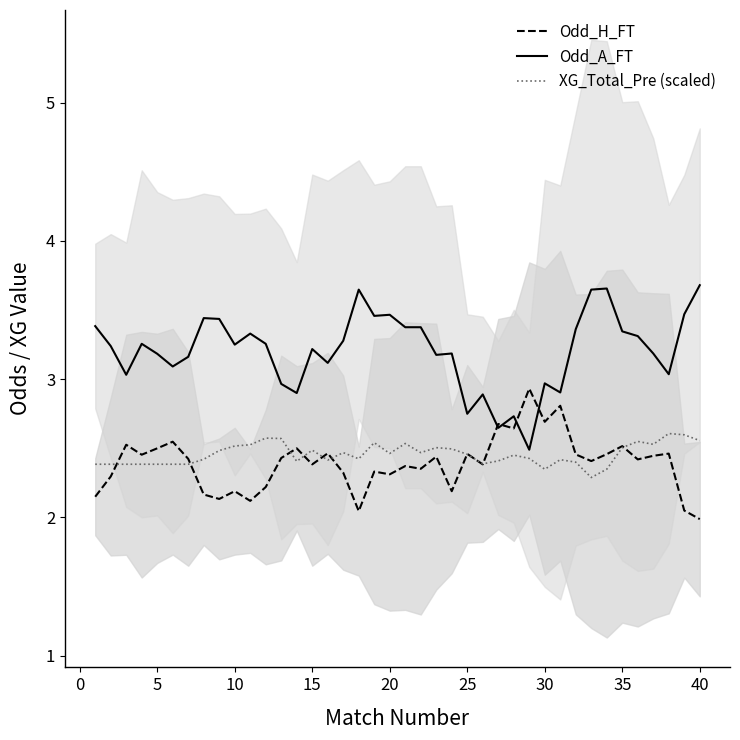

Is it true that Odd_H_FT equals 1.3 at 25?

False